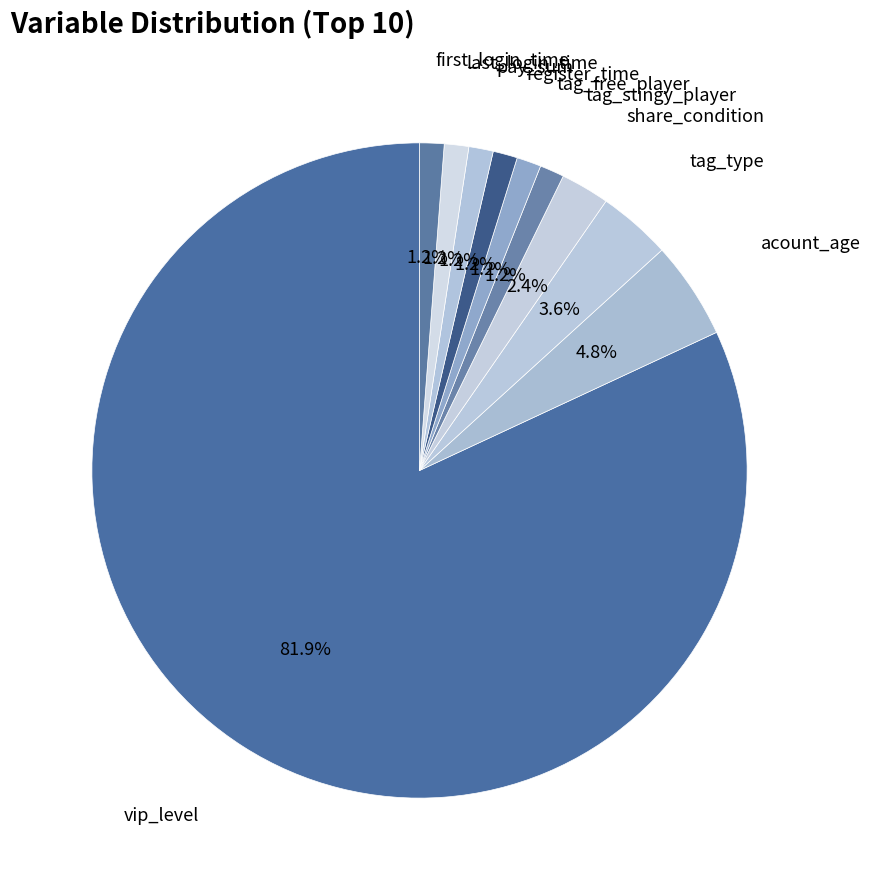

Count the number of slices in the pie.

10